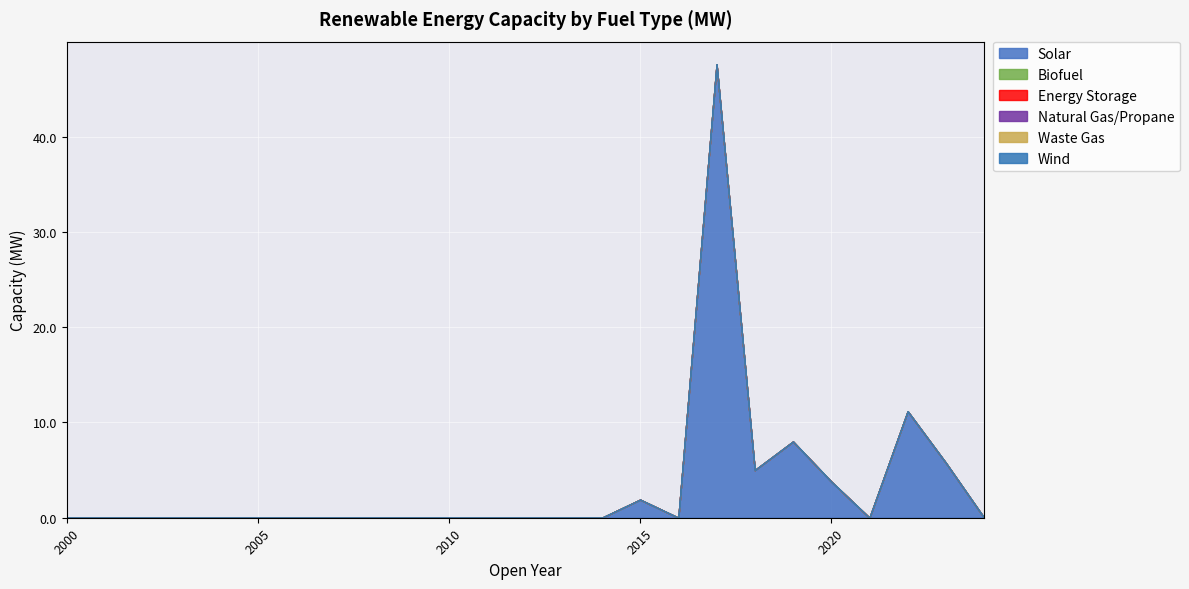

Reading left to right, what are all the values shown in this chart?

Solar: 0.0	0.0	0.0	0.0	0.0	0.0	0.0	0.0	0.0	0.0	0.0	0.0	0.0	0.0	0.0	1.9	0.0	47.6	5.0	8.0	3.8	0.0	11.2	5.8	0.0
Biofuel: 0.0	0.0	0.0	0.0	0.0	0.0	0.0	0.0	0.0	0.0	0.0	0.0	0.0	0.0	0.0	0.0	0.0	0.0	0.0	0.0	0.0	0.0	0.0	0.0	0.0
Energy Storage: 0.0	0.0	0.0	0.0	0.0	0.0	0.0	0.0	0.0	0.0	0.0	0.0	0.0	0.0	0.0	0.0	0.0	0.0	0.0	0.0	0.0	0.0	0.0	0.0	0.0
Natural Gas/Propane: 0.0	0.0	0.0	0.0	0.0	0.0	0.0	0.0	0.0	0.0	0.0	0.0	0.0	0.0	0.0	0.0	0.0	0.0	0.0	0.0	0.0	0.0	0.0	0.0	0.0
Waste Gas: 0.0	0.0	0.0	0.0	0.0	0.0	0.0	0.0	0.0	0.0	0.0	0.0	0.0	0.0	0.0	0.0	0.0	0.0	0.0	0.0	0.0	0.0	0.0	0.0	0.0
Wind: 0.0	0.0	0.0	0.0	0.0	0.0	0.0	0.0	0.0	0.0	0.0	0.0	0.0	0.0	0.0	0.0	0.0	0.0	0.0	0.0	0.0	0.0	0.0	0.0	0.0